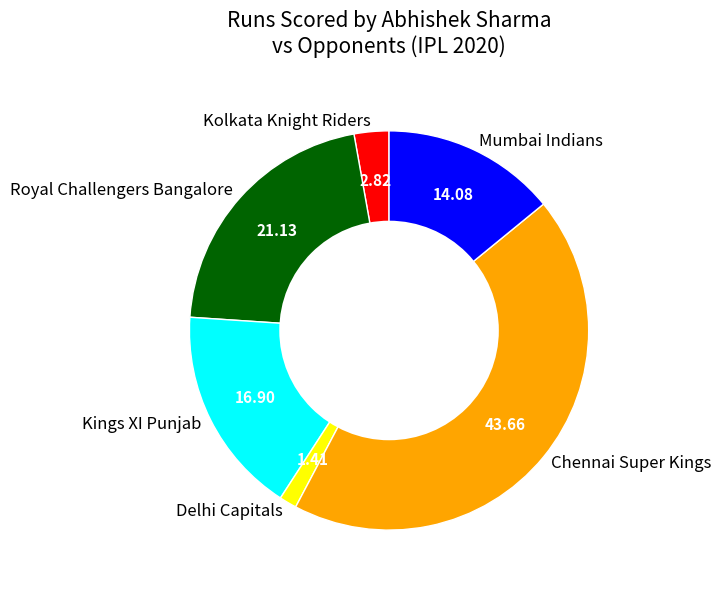

Approximately how many times larger is the value at Kings XI Punjab compared to Delhi Capitals?

12.0